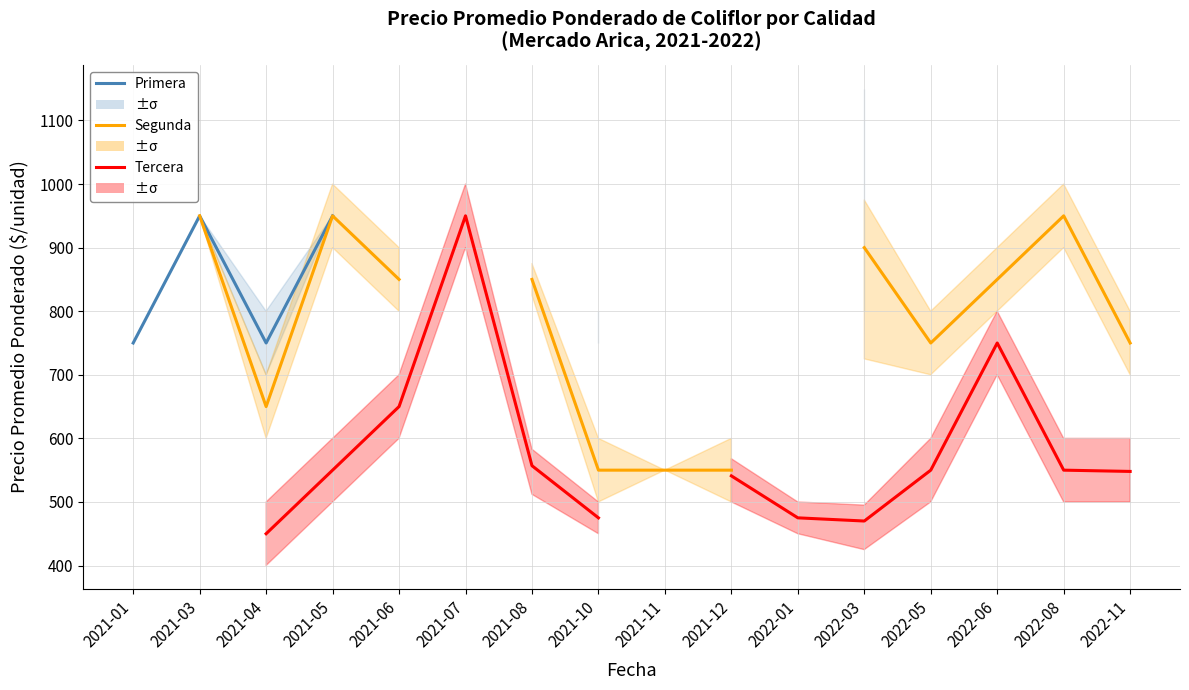

True or false: Tercera and Segunda cross at least once.

False